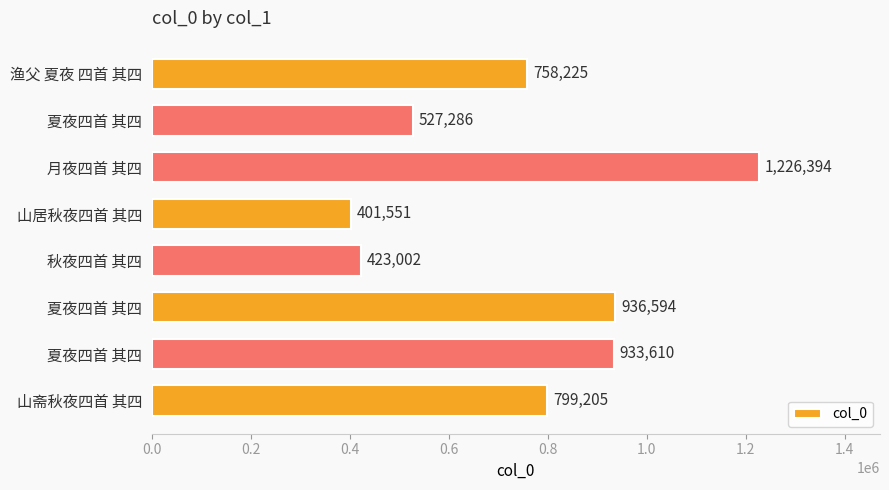

How many values are below 799205?

4